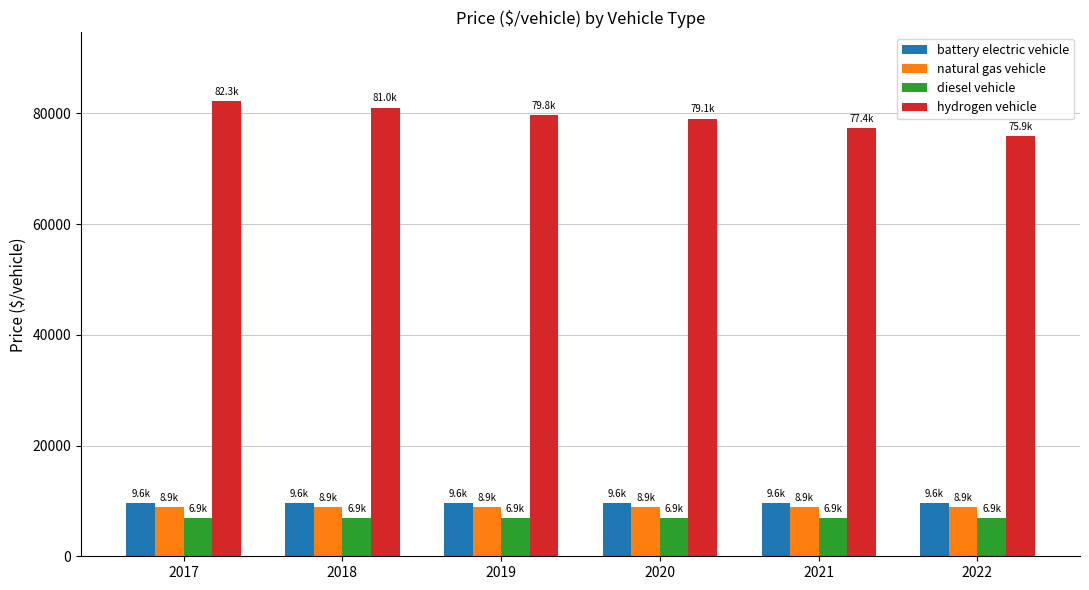

Which series changed the most between 2018 and 2022?

hydrogen vehicle